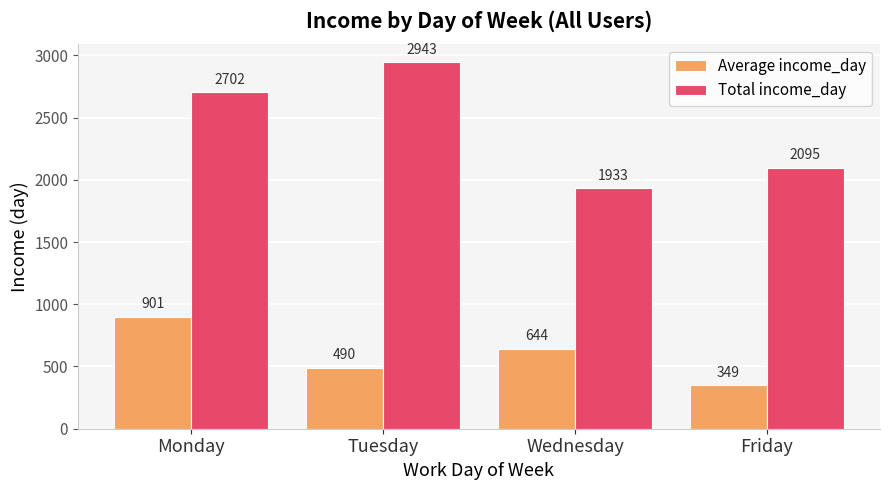

Which series has the largest range (max minus min)?

Total income_day